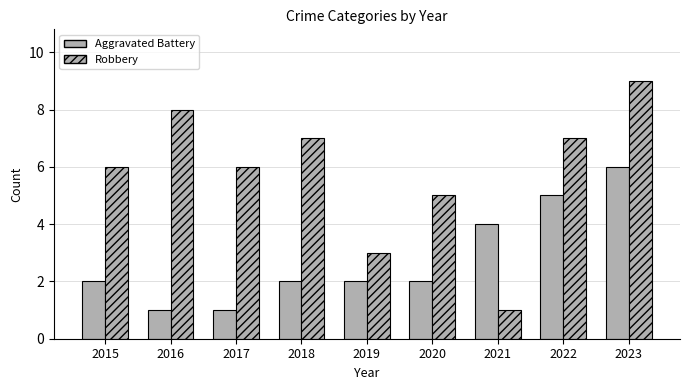

How many bars are there in total?

18